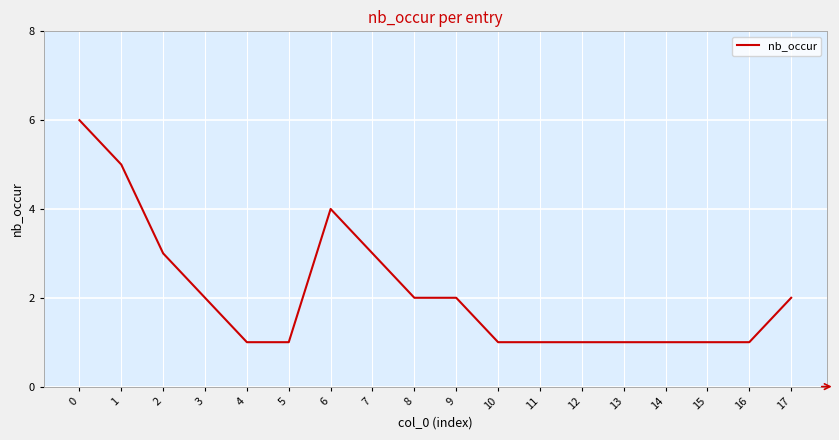

What is the difference between the maximum and minimum values?

5